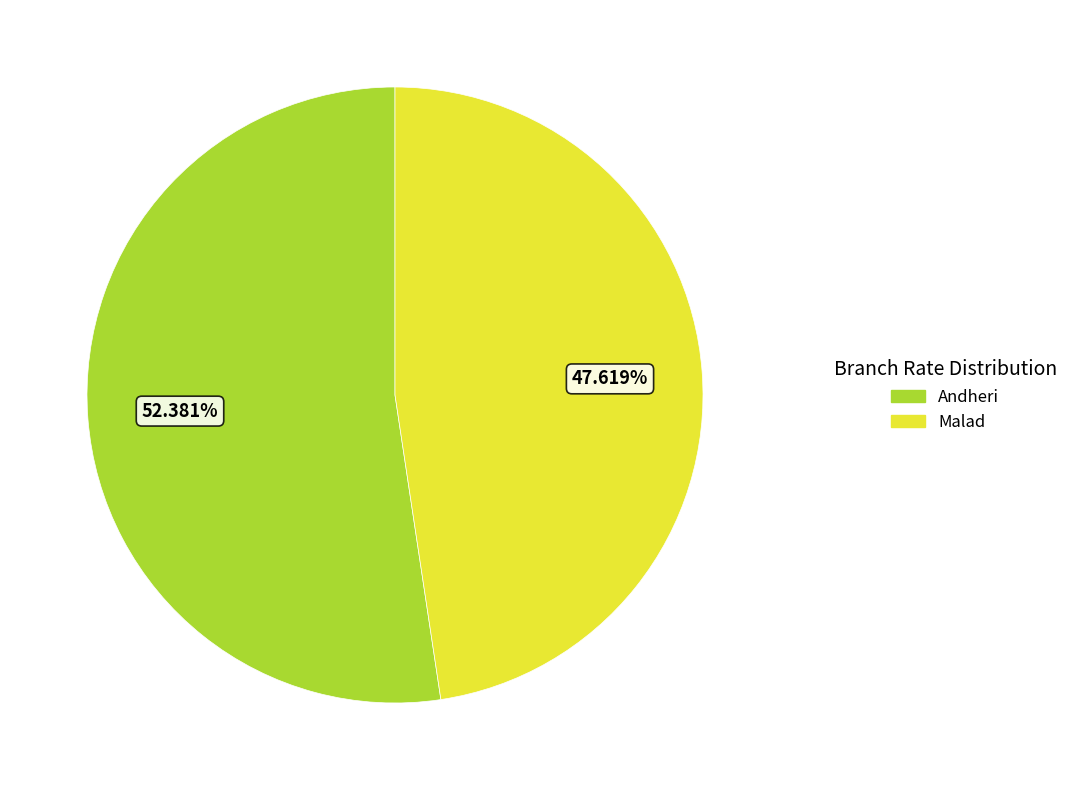

To the nearest percent, what is the average slice percentage?

50%